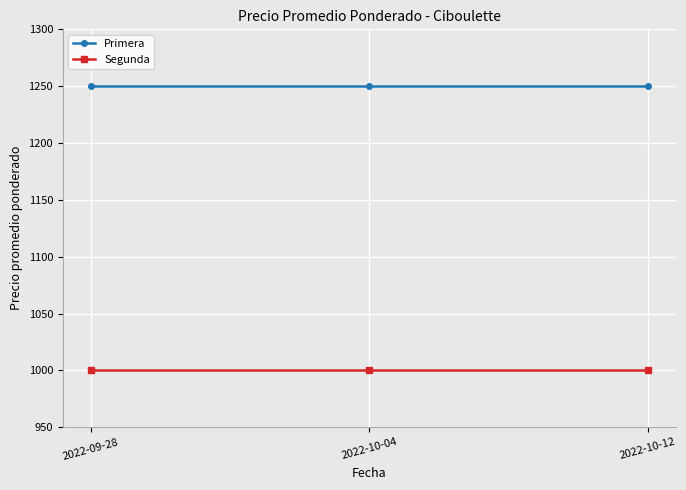

Reading left to right, list all the values displayed in this chart.

Primera: 2022-09-28=1250	2022-10-04=1250	2022-10-12=1250
Segunda: 2022-09-28=1000	2022-10-04=1000	2022-10-12=1000